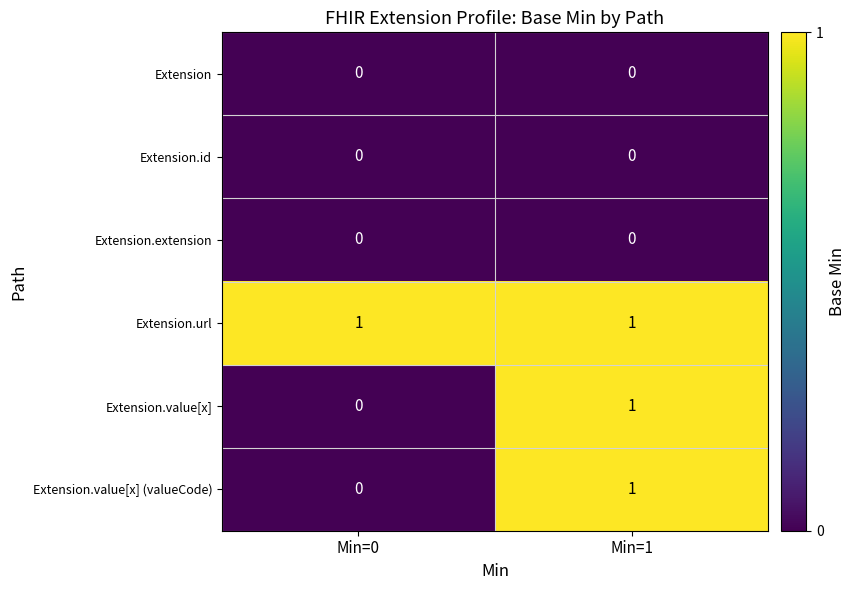

What is the total value across all series at Min=0?

1